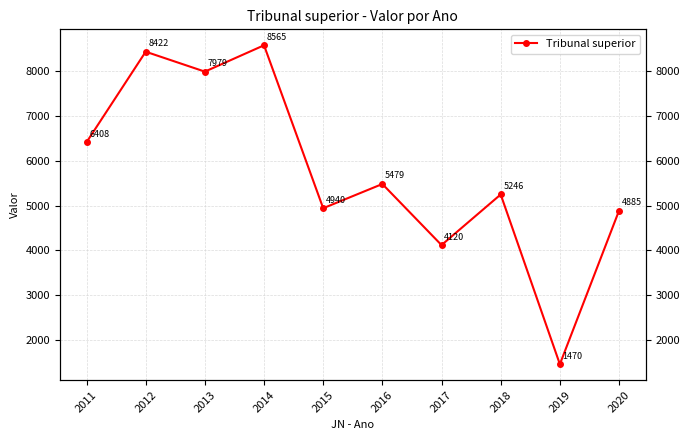

What is the change in value from 2012 to 2016?

-2943